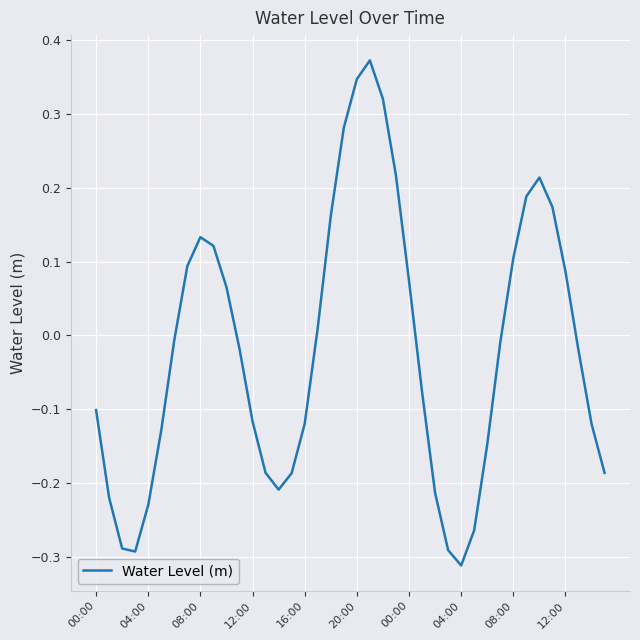

What is the difference between the maximum and minimum values?

0.7